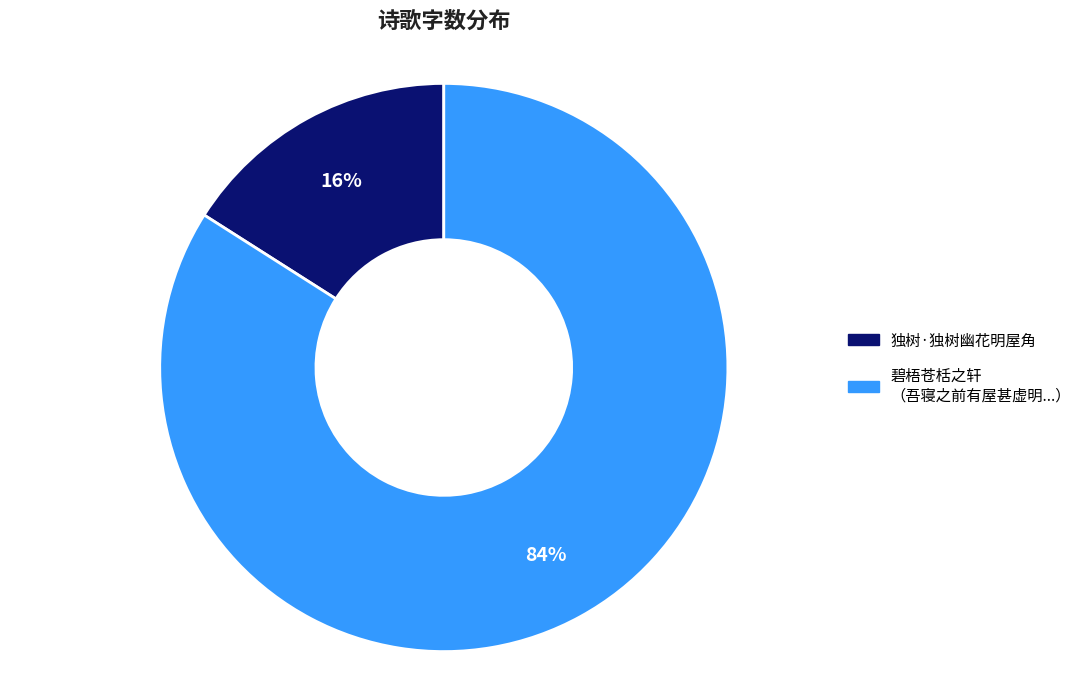

To the nearest percent, what is the difference between the largest and smallest slice percentages?

68%